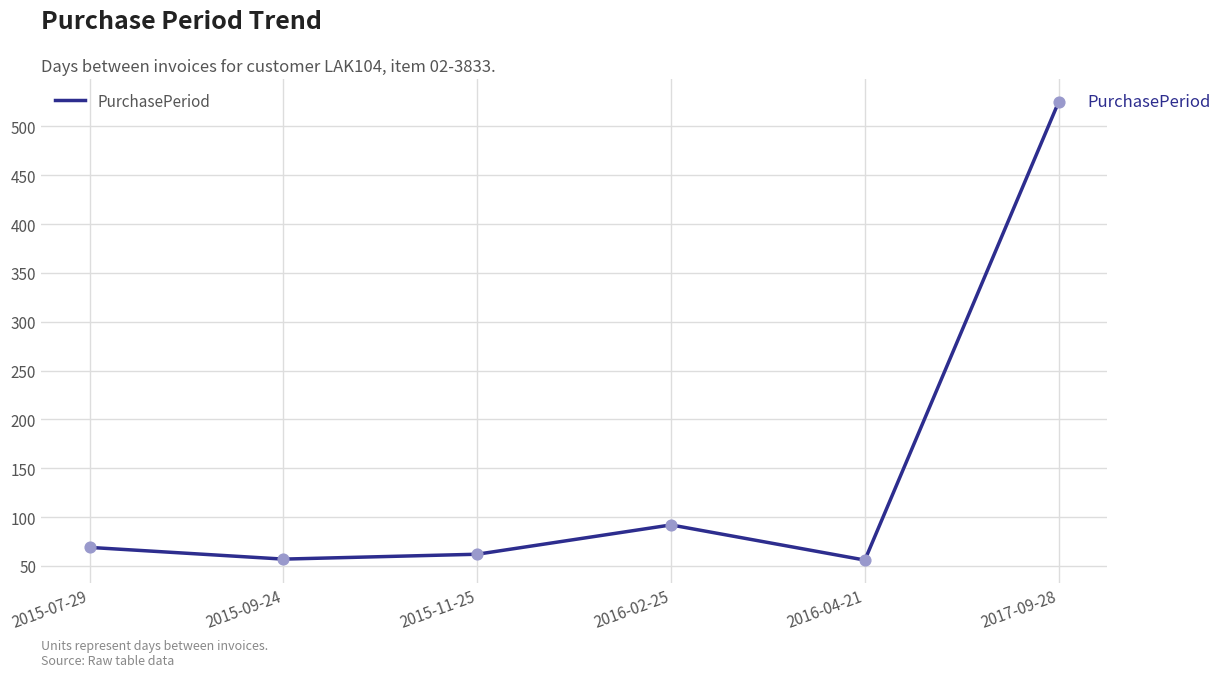

Which has a higher value, 2015-09-24 or 2017-09-28?

2017-09-28